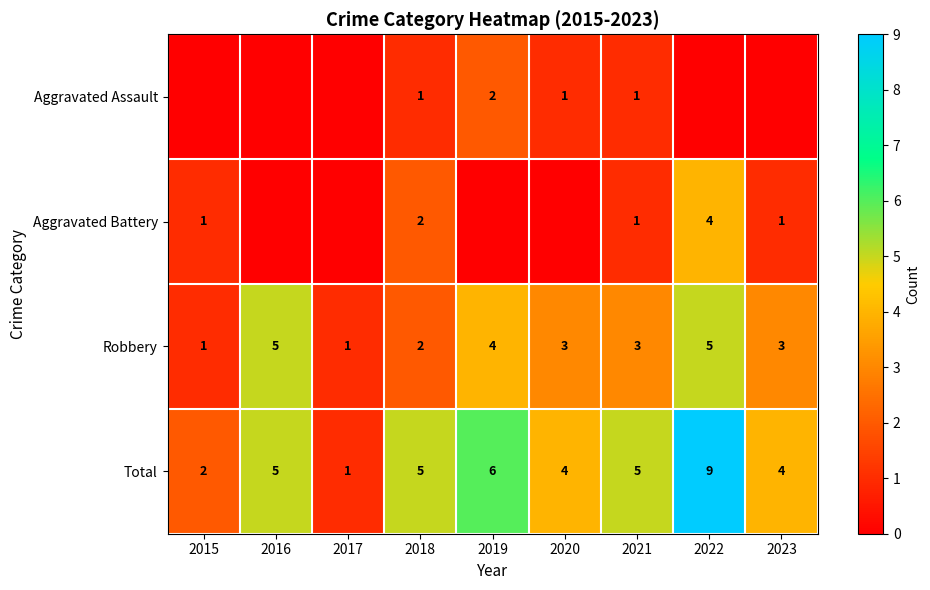

At which label does Total reach its minimum?

2017